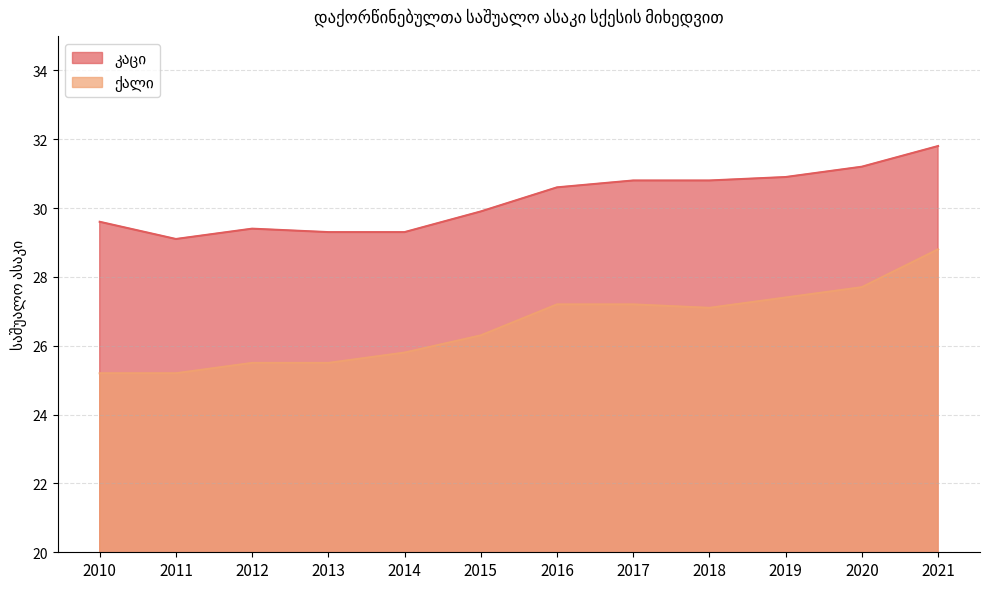

At which label is ქალი closest to 27?

2018